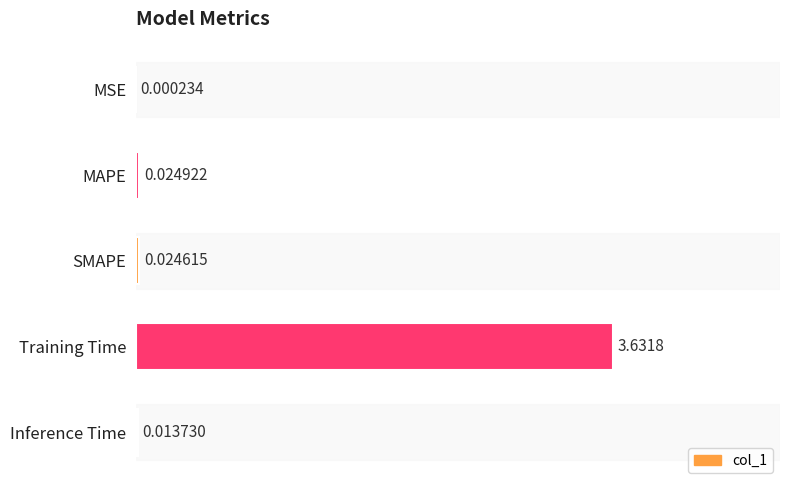

Which has a higher value, Inference Time or MSE?

Inference Time